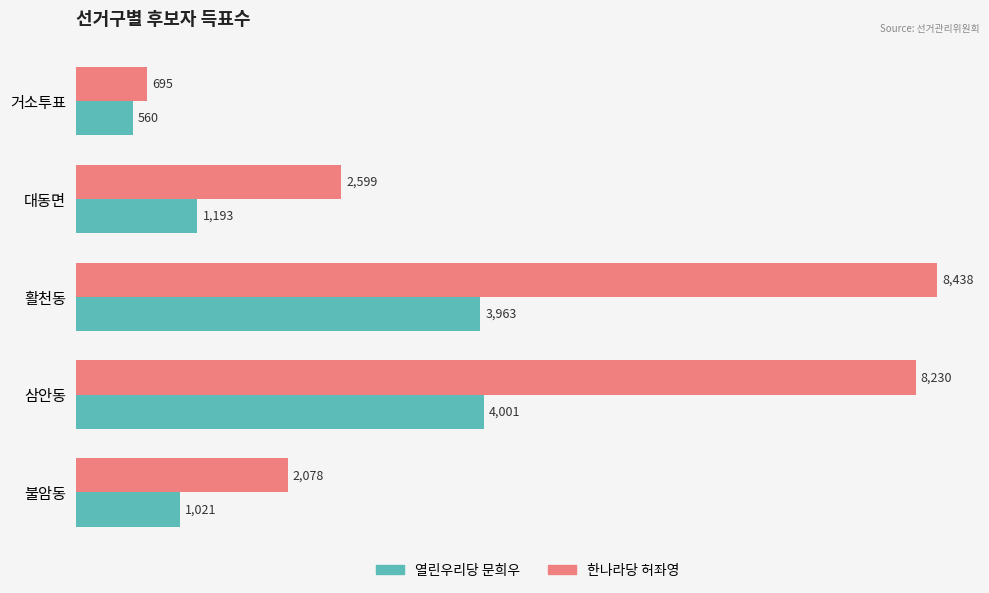

What is the difference between the second highest and second lowest values in the 한나라당 허좌영 series?

6152